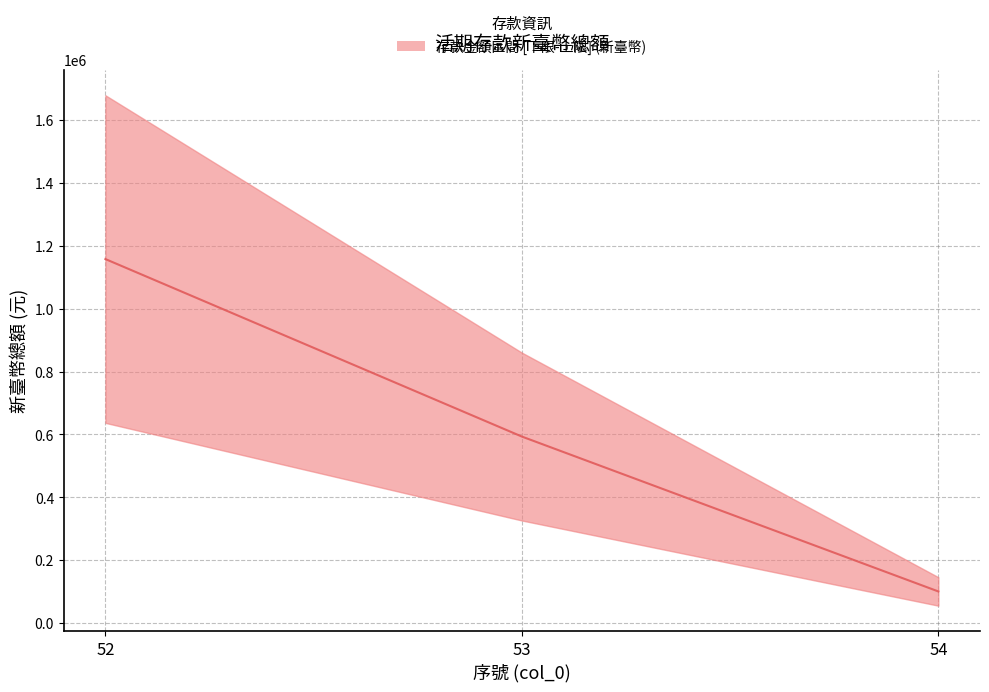

Which label corresponds to the smallest value in the chart?

54